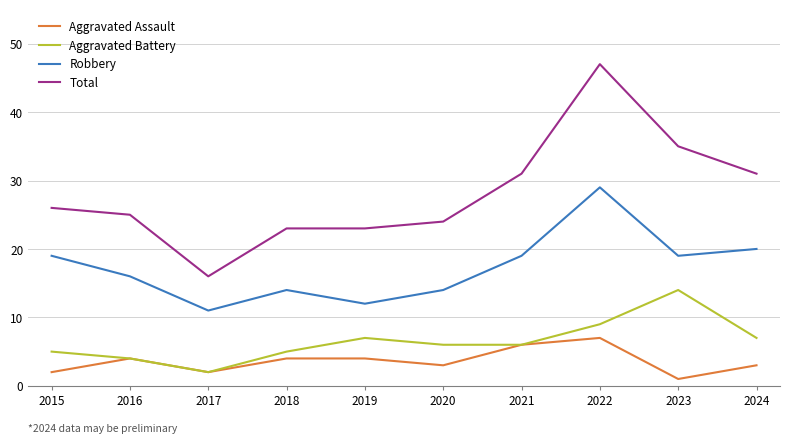

True or false: Robbery and Aggravated Assault intersect in this chart.

False